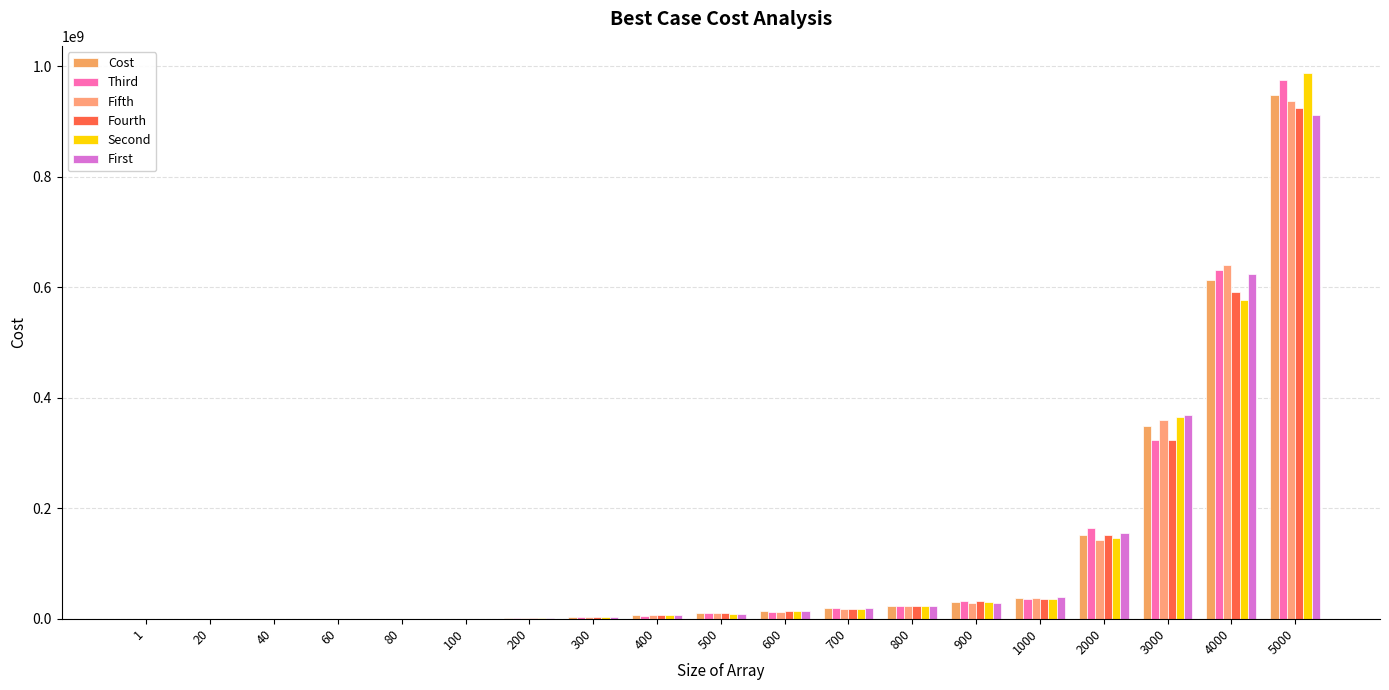

What are all the series names shown in the legend?

Cost, Third, Fifth, Fourth, Second, First